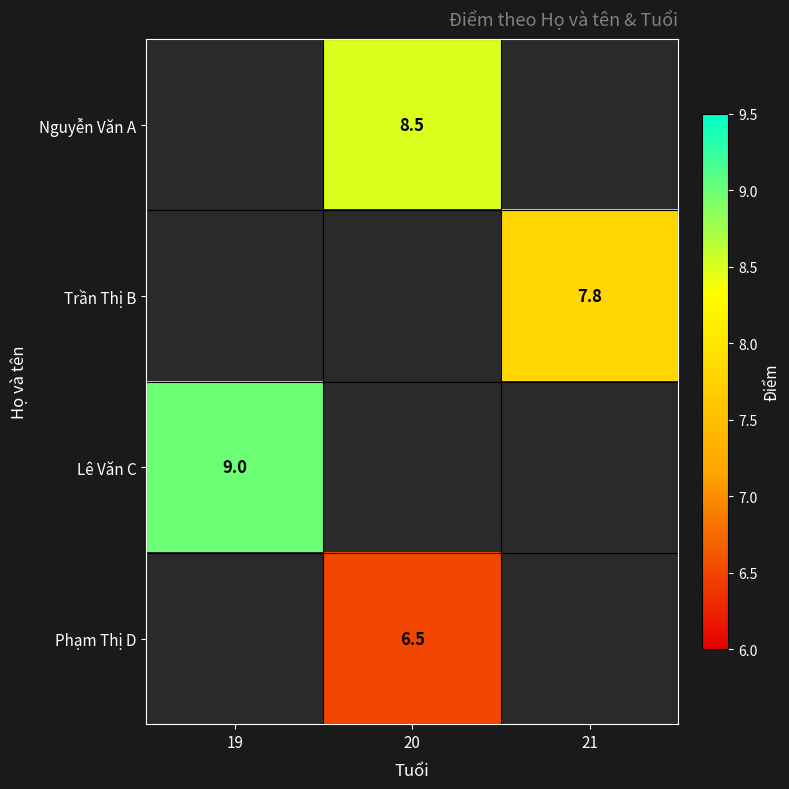

The Trần Thị B series shows 7.8 at 21. True or false?

True